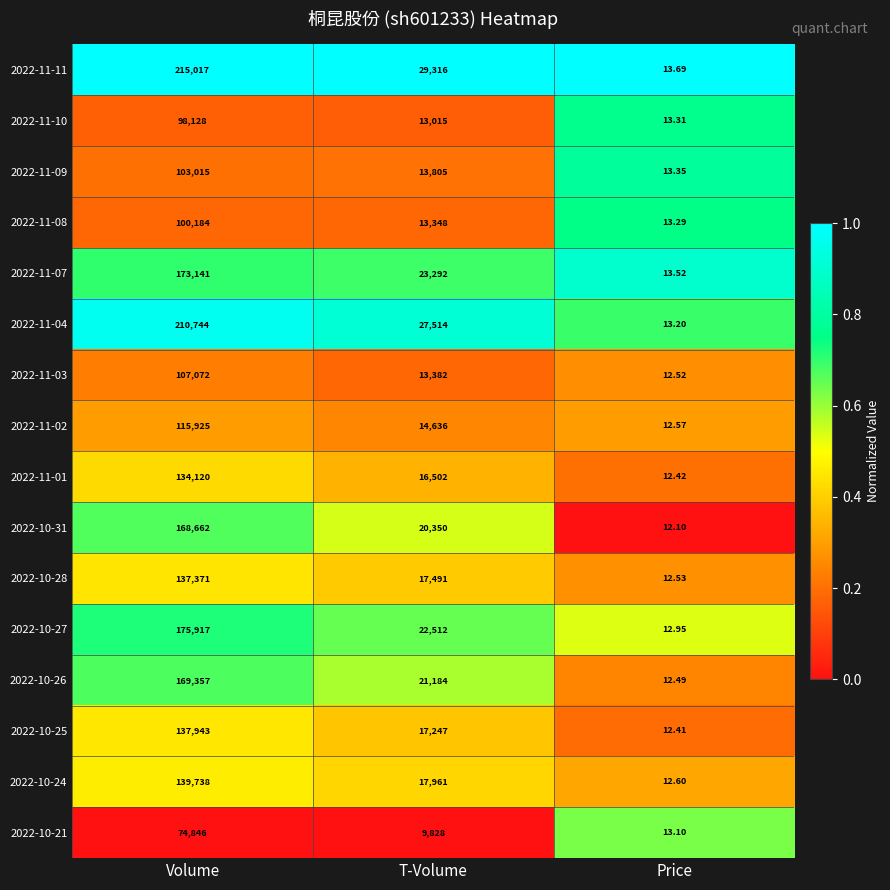

At which label does 2022-11-10 reach its minimum?

Price